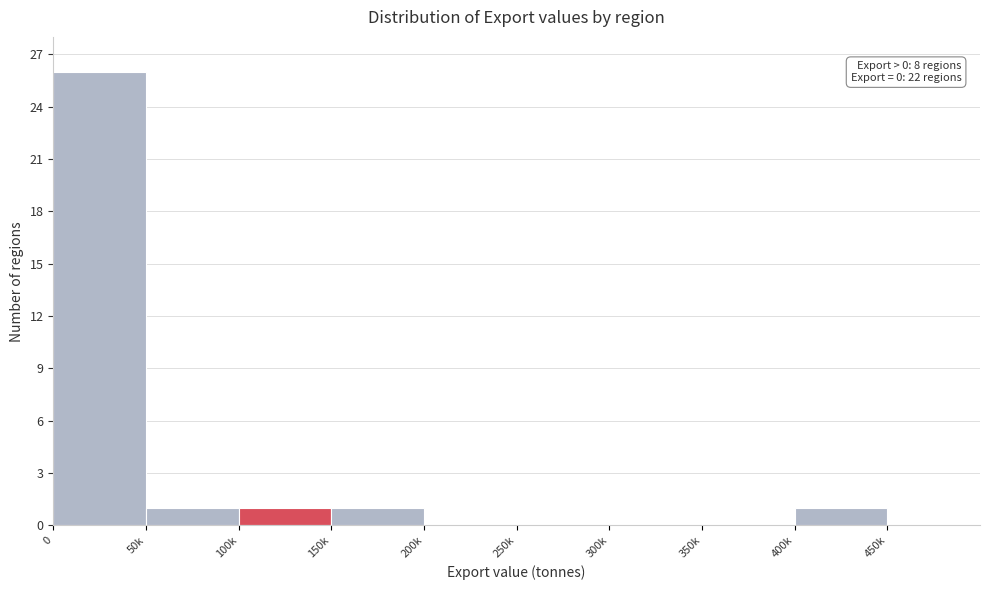

Reading left to right, what are all the values shown in this chart?

0=26	50k=1	100k=1	150k=1	200k=0	250k=0	300k=0	350k=0	400k=1	450k=0